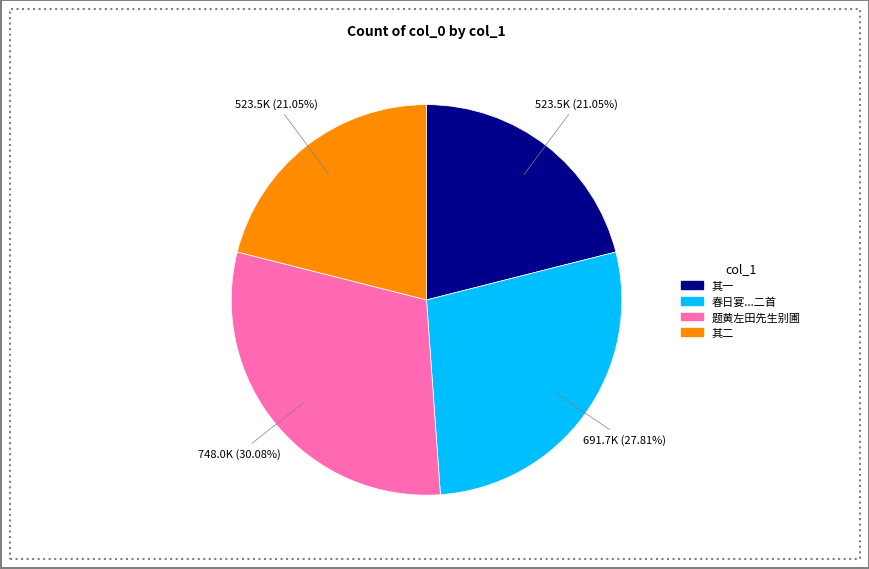

How many slices are in this pie chart?

4